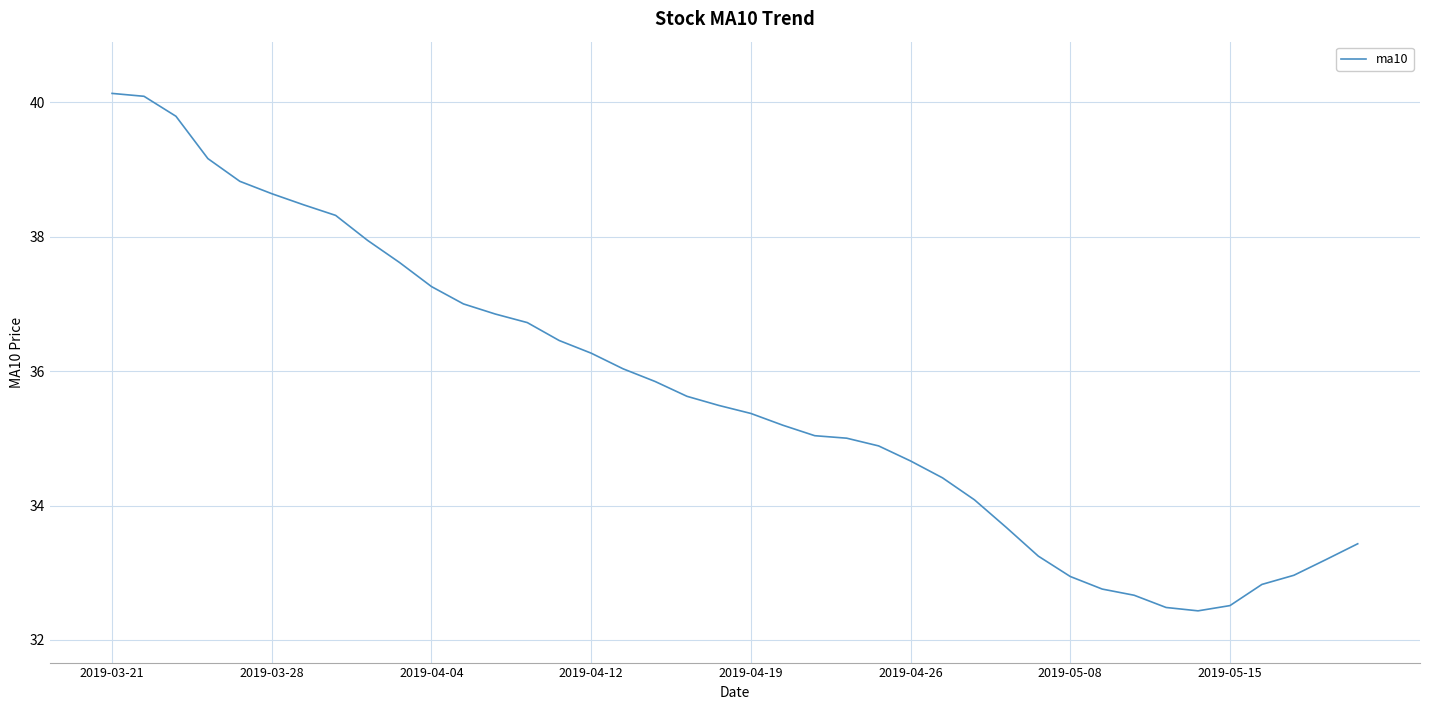

What is the maximum value shown in the chart?

40.1